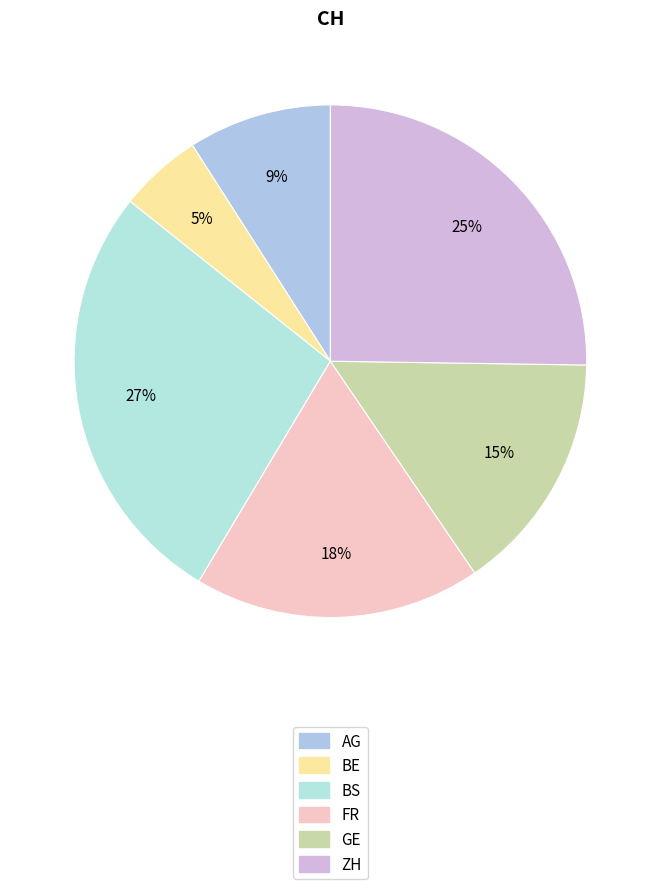

How many slices are in this pie chart?

6